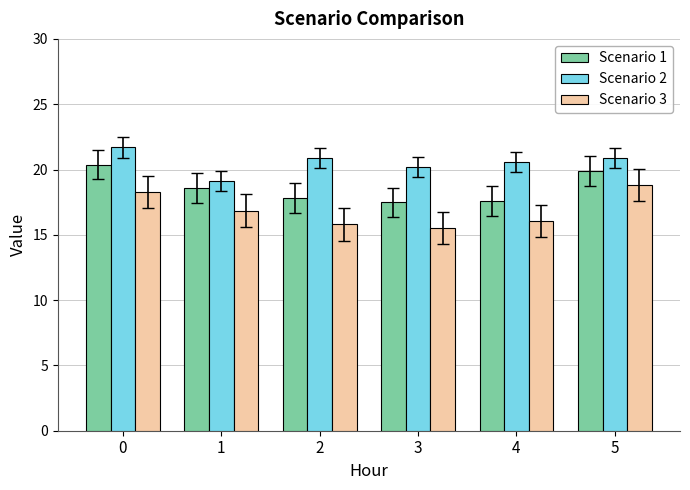

Which series changed the most between 0 and 2?

Scenario 1